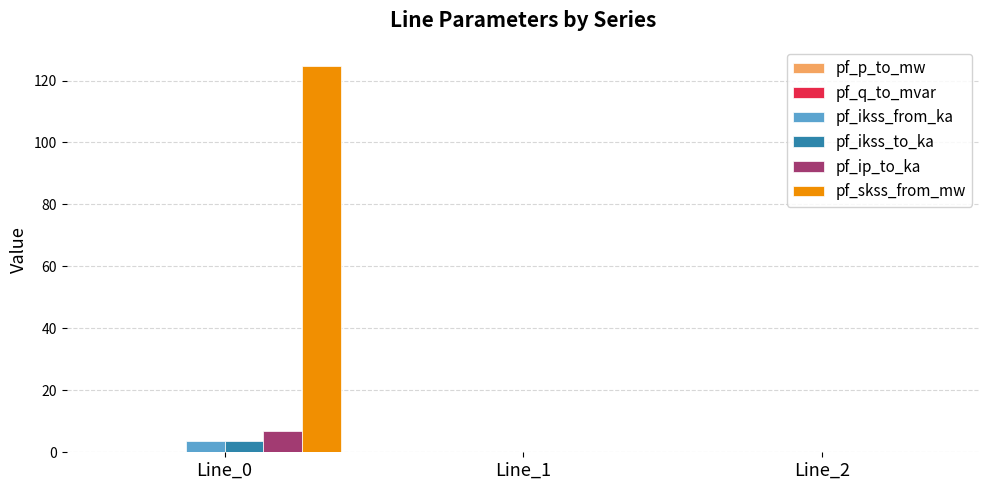

The pf_skss_from_mw series shows 62.9 at Line_0. True or false?

False